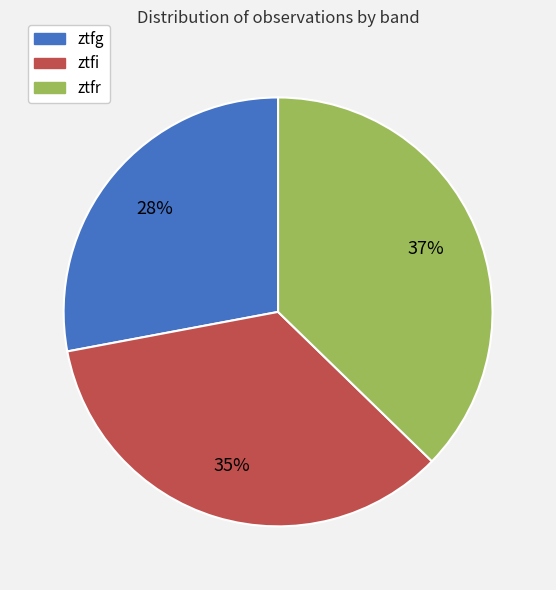

Is the sum of ztfr and ztfi greater than half?

Yes